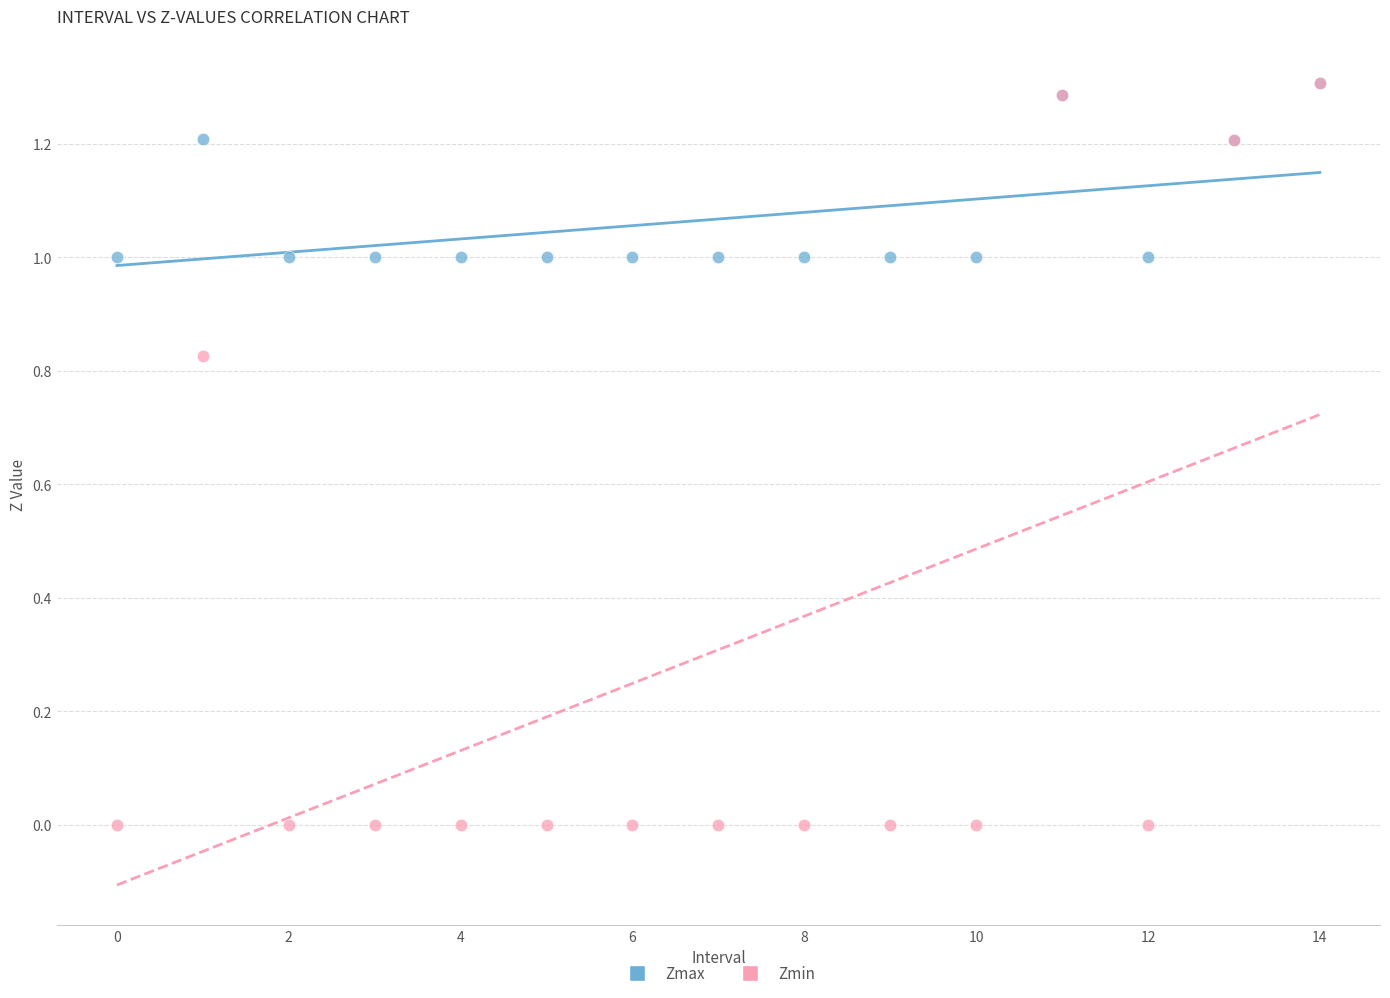

What are all the series names shown in the legend?

Zmax, Zmin